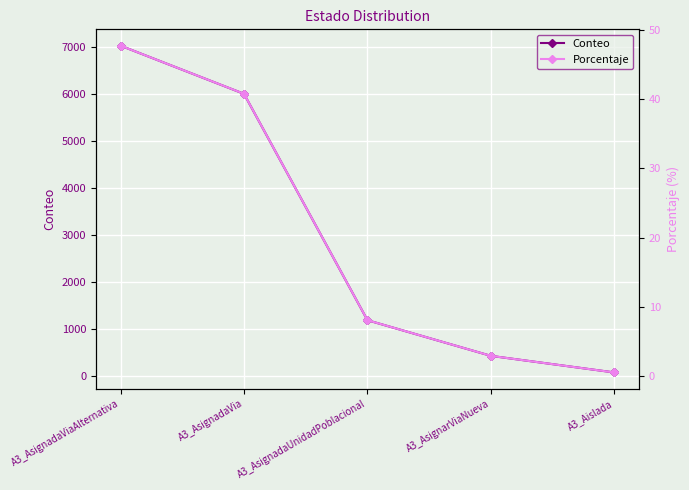

Rank the series by their maximum value, from highest to lowest.

Conteo, Porcentaje